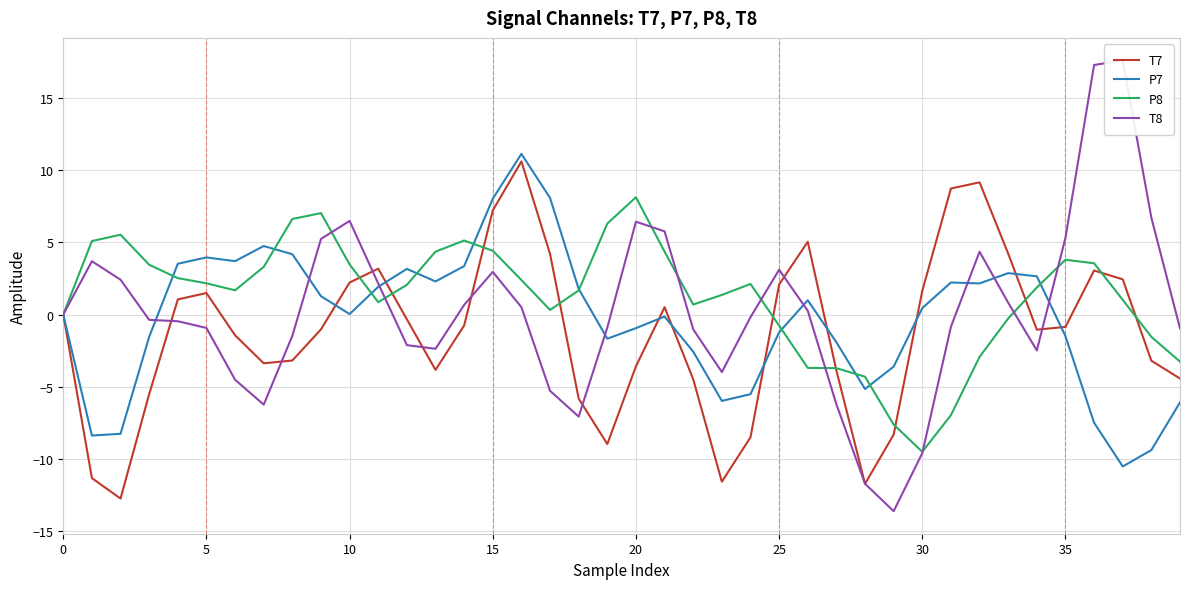

How many intersections are there between P8 and T7?

11